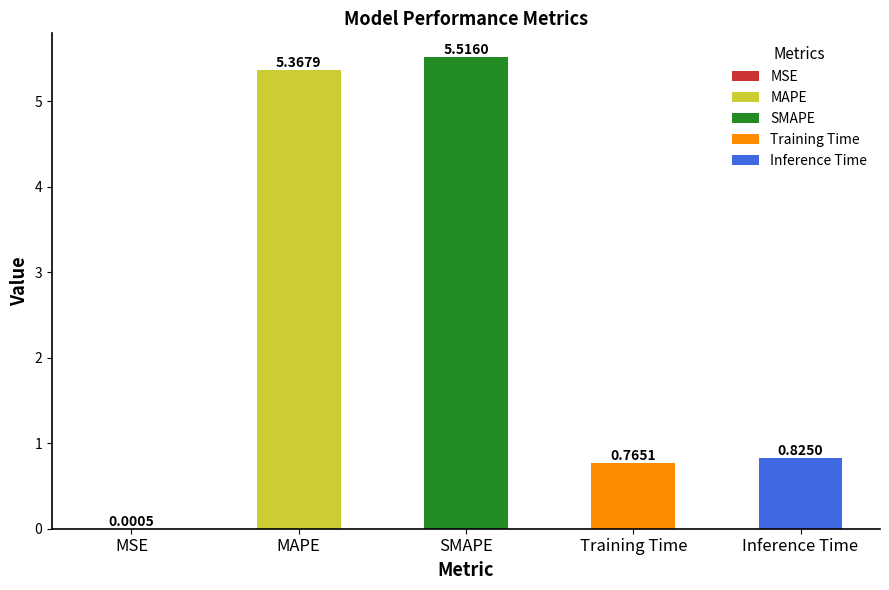

What is the maximum value shown in the chart?

5.5